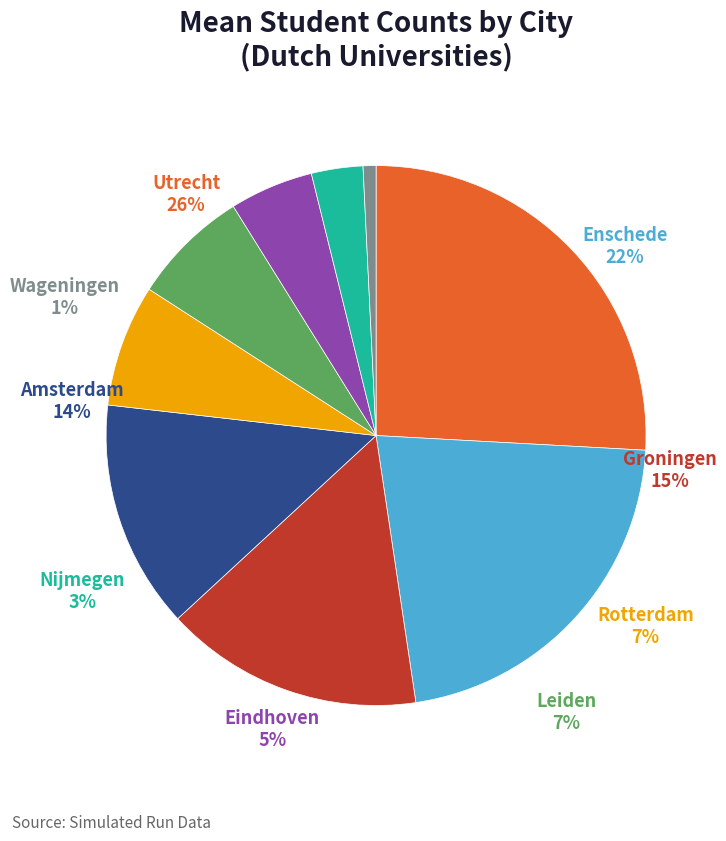

What is the total percentage of Enschede and Leiden?

28.8%